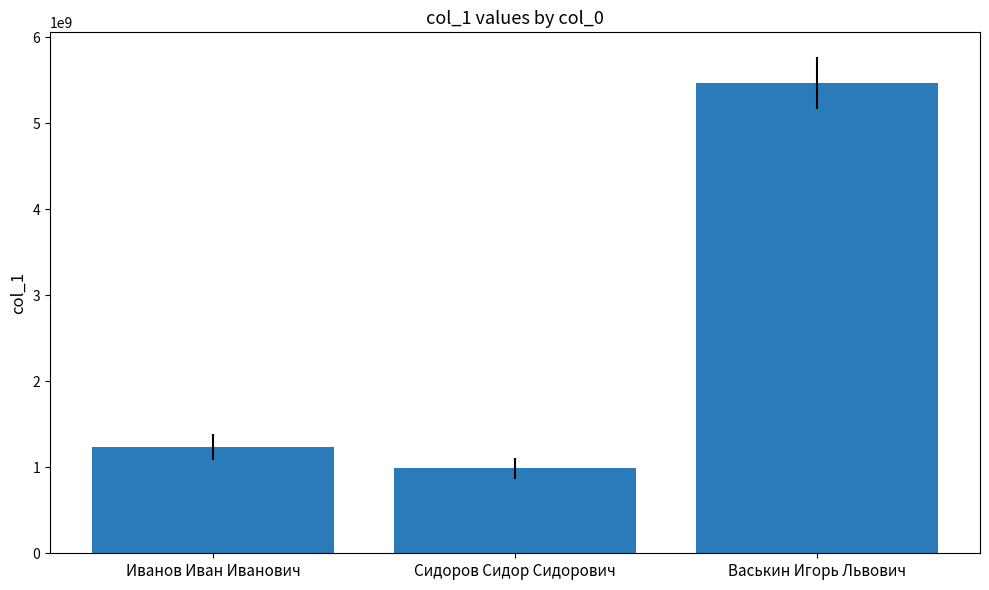

What is the minimum value shown in the chart?

987654321